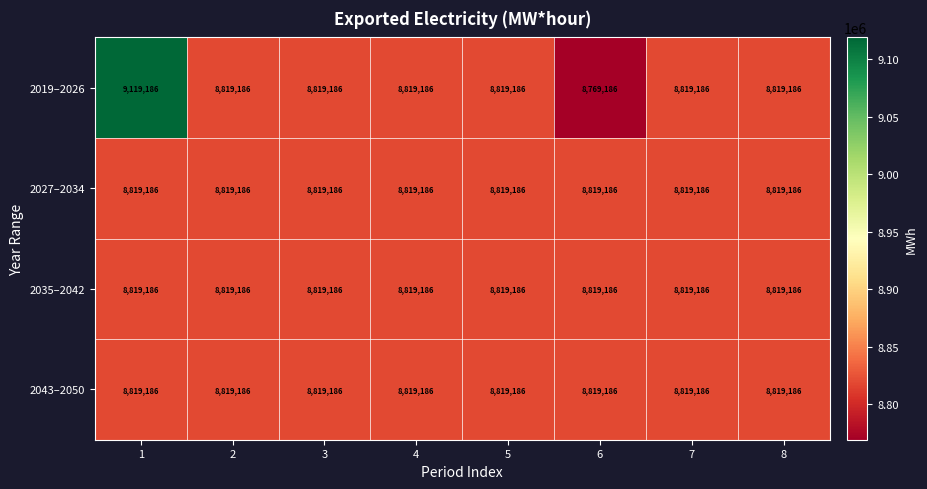

What is the difference between the second highest and minimum values in the 2019–2026 series?

50000